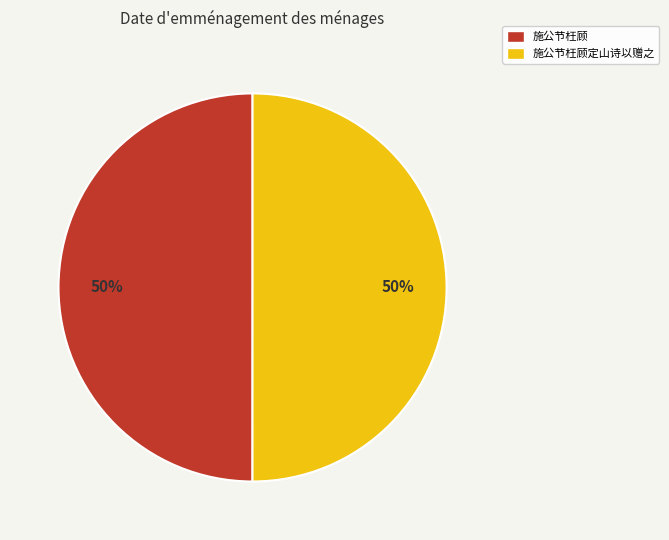

To the nearest percent, what is the average slice percentage?

50%